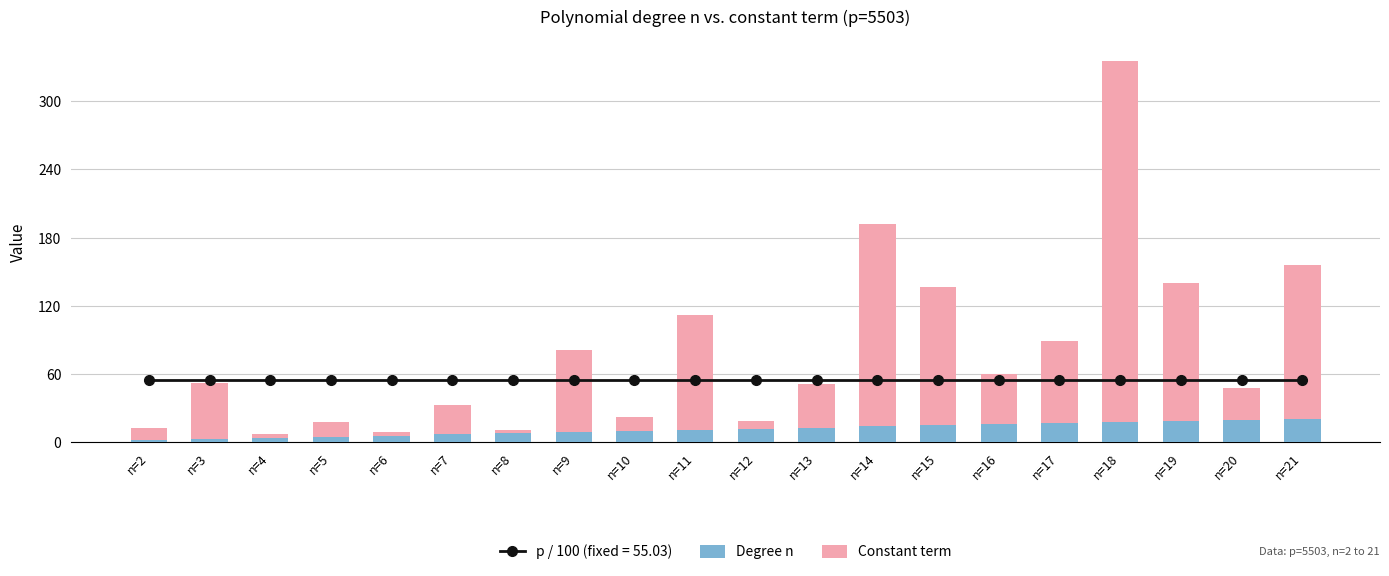

What is the value of the Constant term bar at the 5th from the left?

3